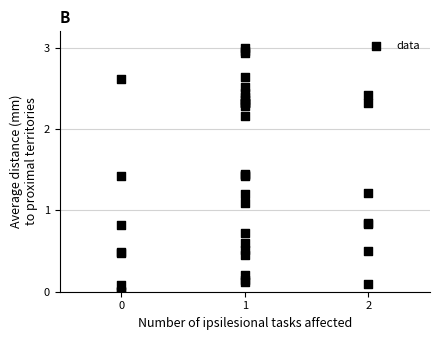

What Y value in the scatter plot is closest to 1?

1.1